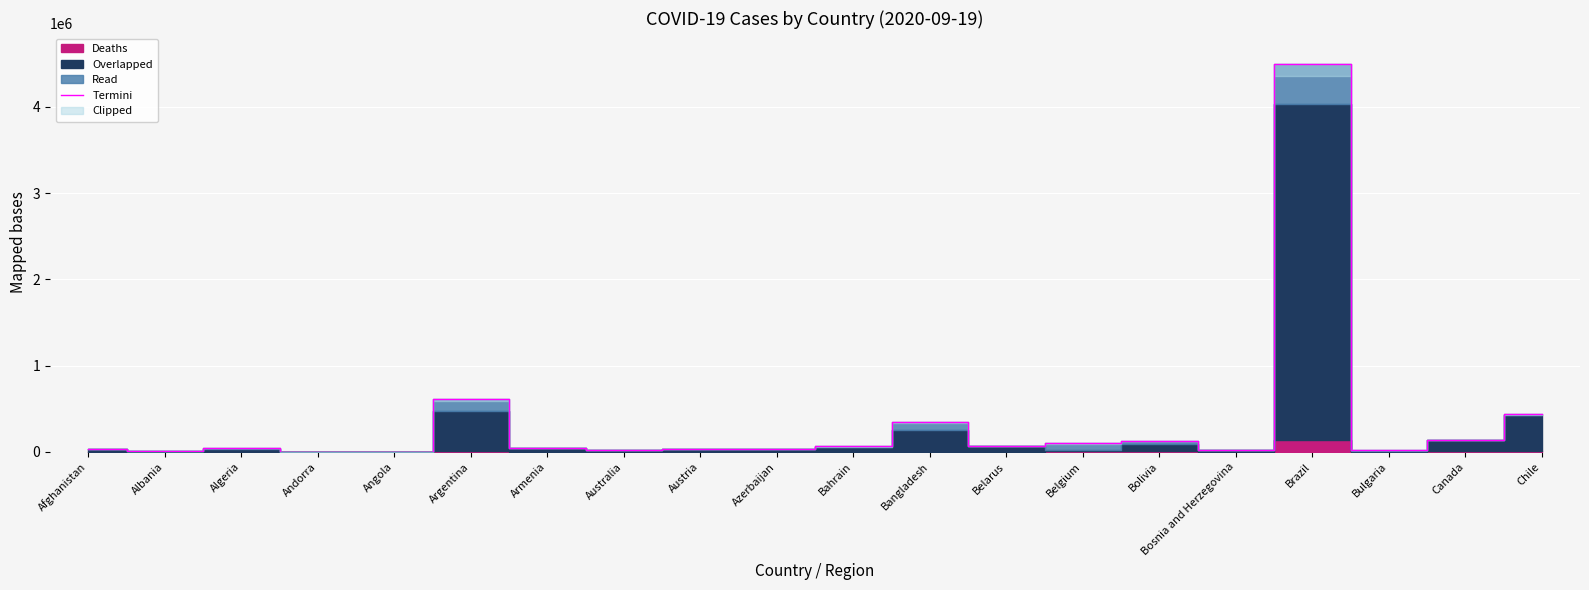

Count the number of categories in the chart.

20